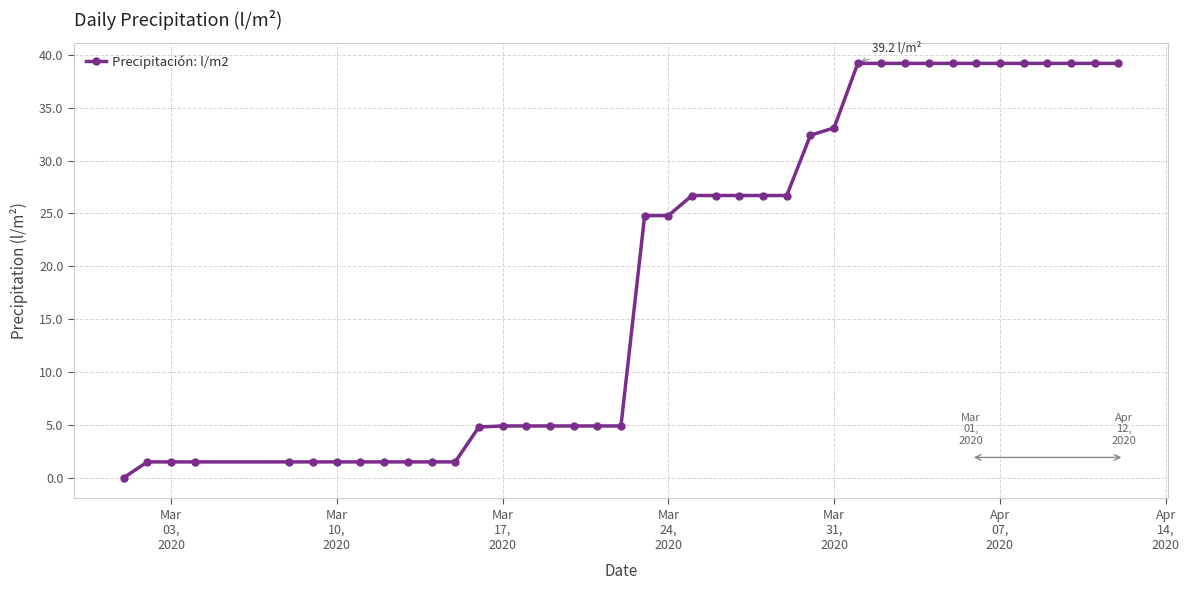

What is the greatest value displayed?

39.2